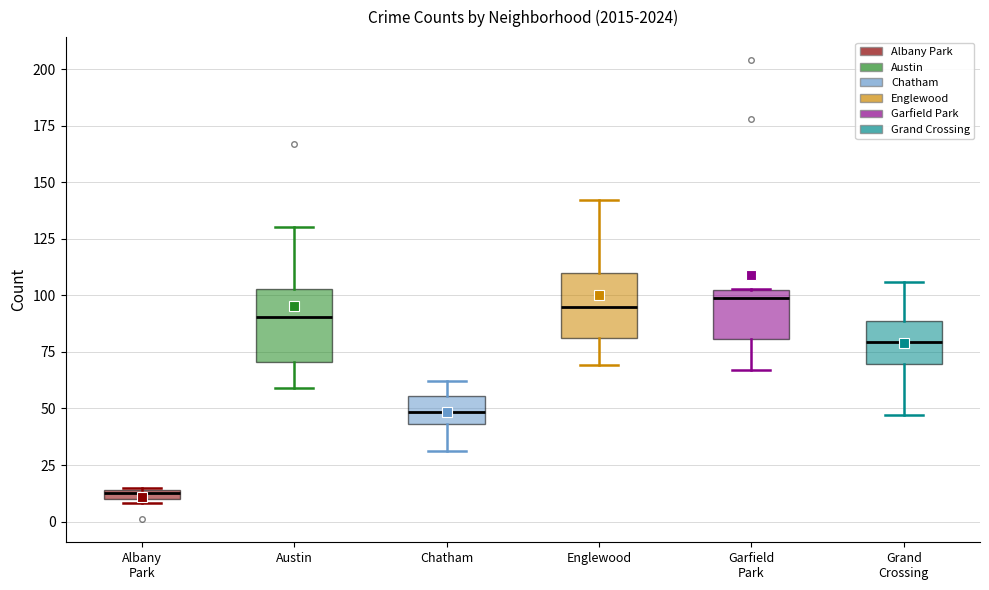

Where does the upper whisker of the box for Englewood end on the y-axis? The values are not printed on the chart, so give them approximately, as read against the axis.

140